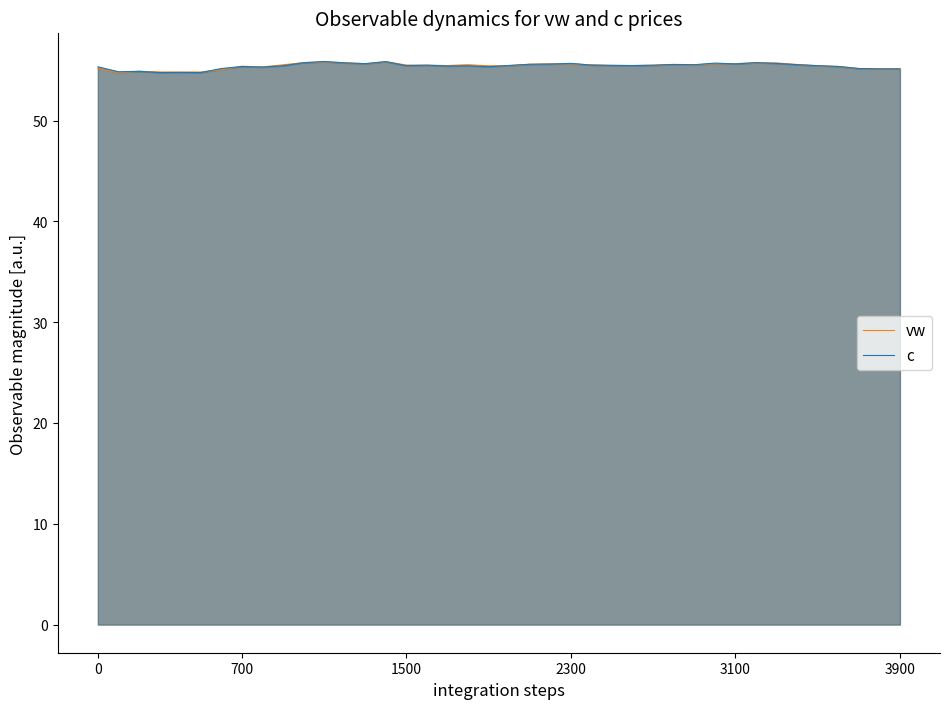

What is the difference between the second highest and second lowest values in the vw series?

1.0